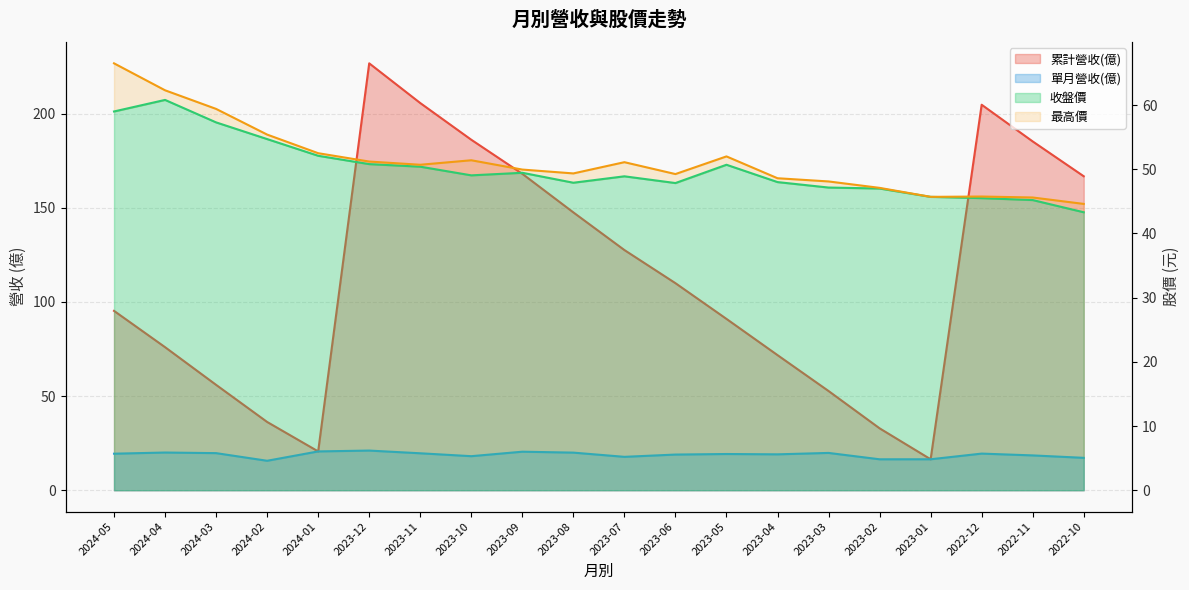

Is it true that 收盤價 equals 72.4 at 2023-12?

False